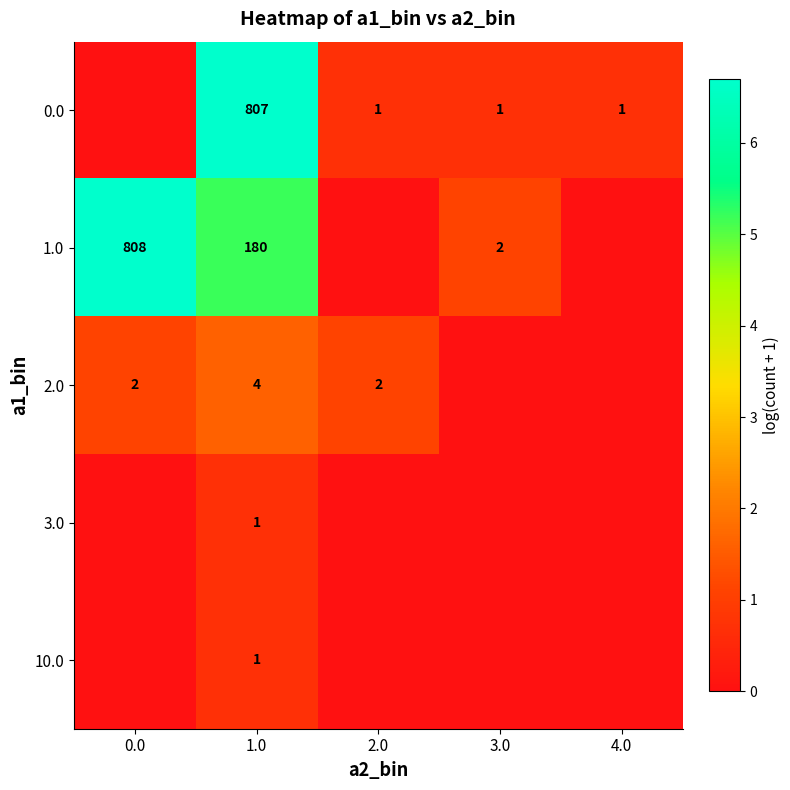

What is the difference between the highest and lowest values at 4.0?

0.7